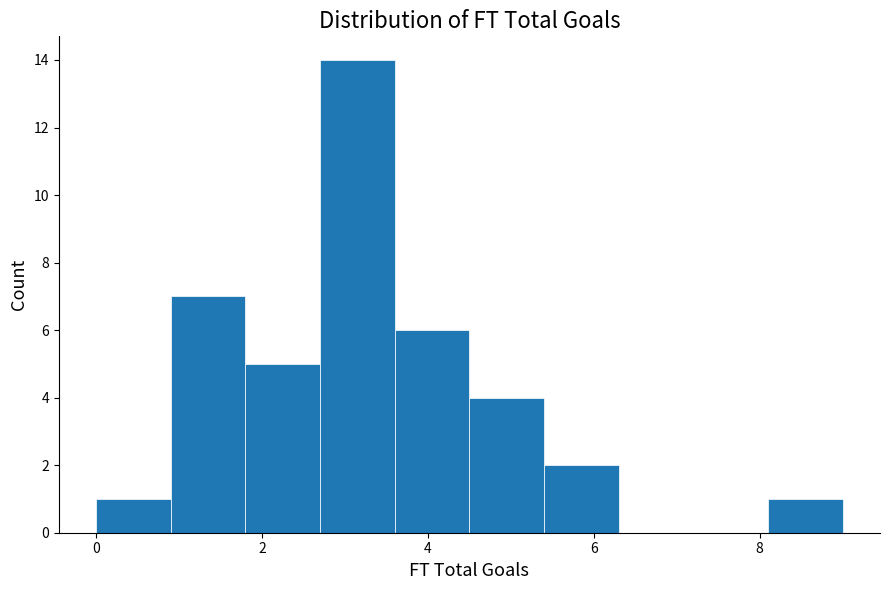

Reading left to right, list every bar in this chart as the range it spans on the x-axis followed by its height. Neither the bar edges nor the heights are printed on the chart, so give them approximately, as read against the axes.

0.0 to 0.9: 1
0.9 to 1.8: 7
1.8 to 2.7: 5
2.7 to 3.6: 14
3.6 to 4.5: 6
4.5 to 5.4: 4
5.4 to 6.3: 2
6.3 to 7.2: 0
7.2 to 8.1: 0
8.1 to 9.0: 1